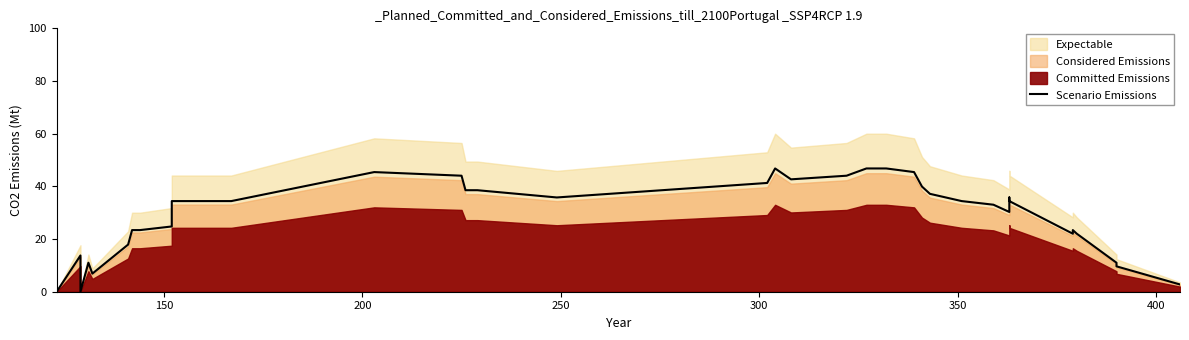

How many lines are shown in the chart?

1